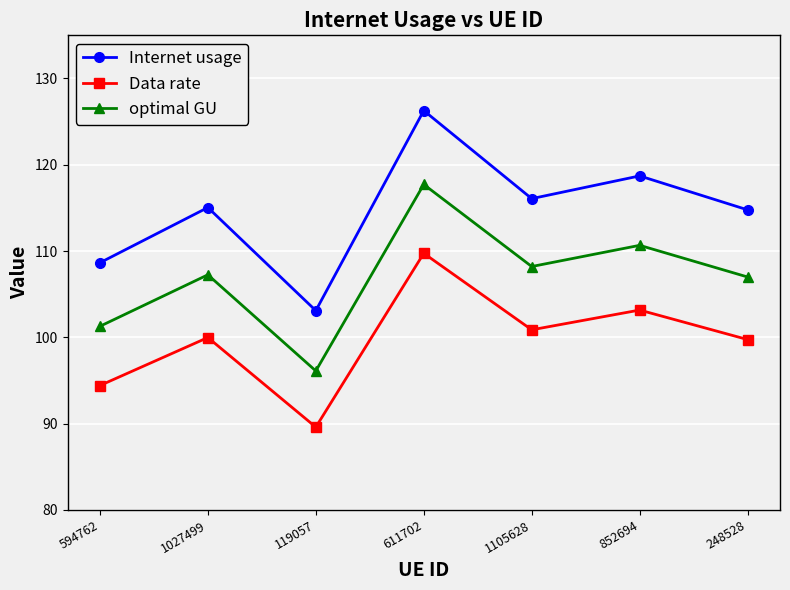

What is the label of the 4th point from the left?

611702